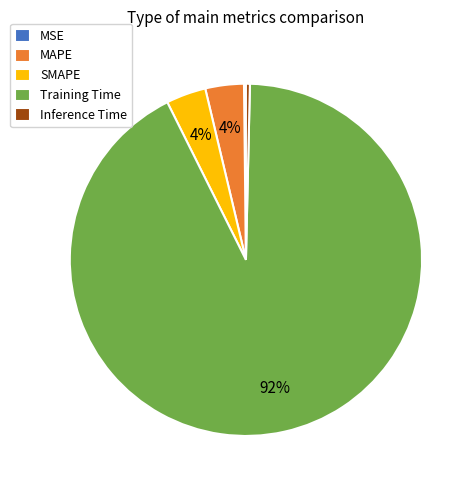

Which has a higher value, Training Time or Inference Time?

Training Time